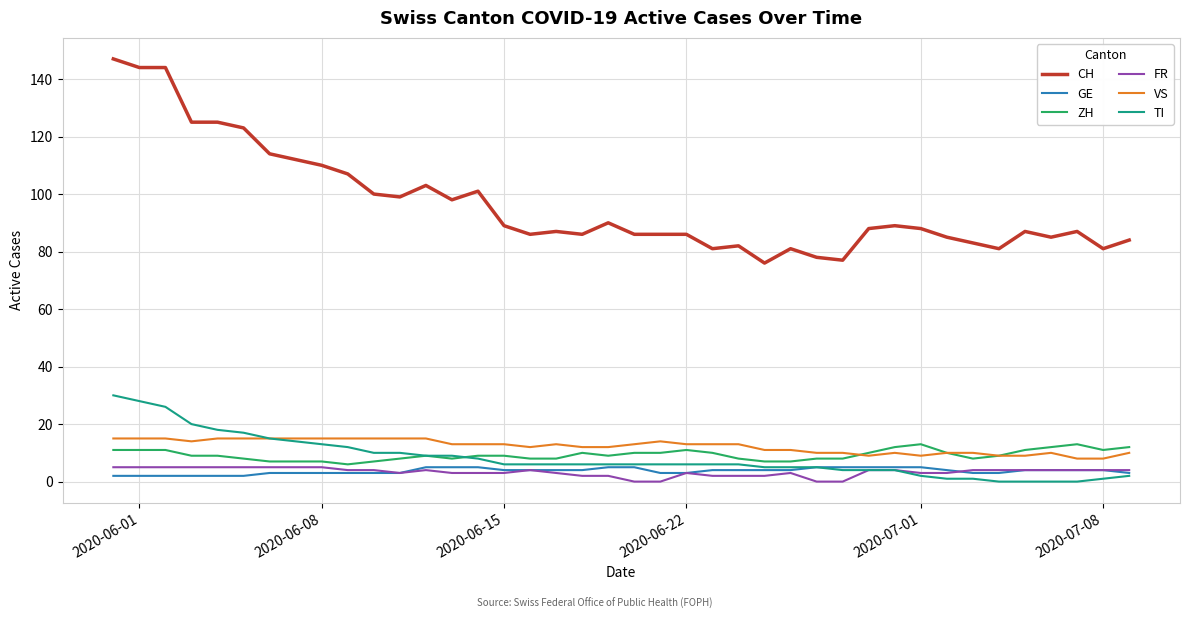

What is the maximum value shown in the chart?

147